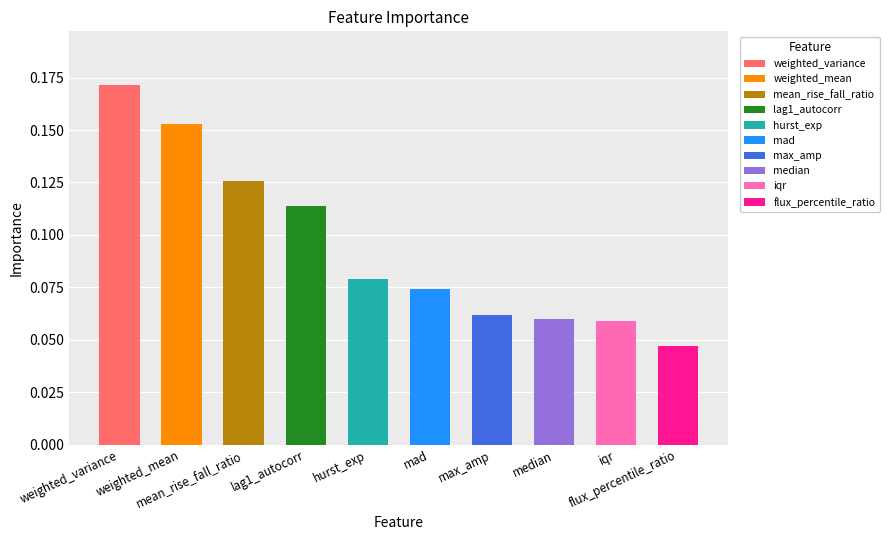

What is the label of the 4th bar from the right?

max_amp